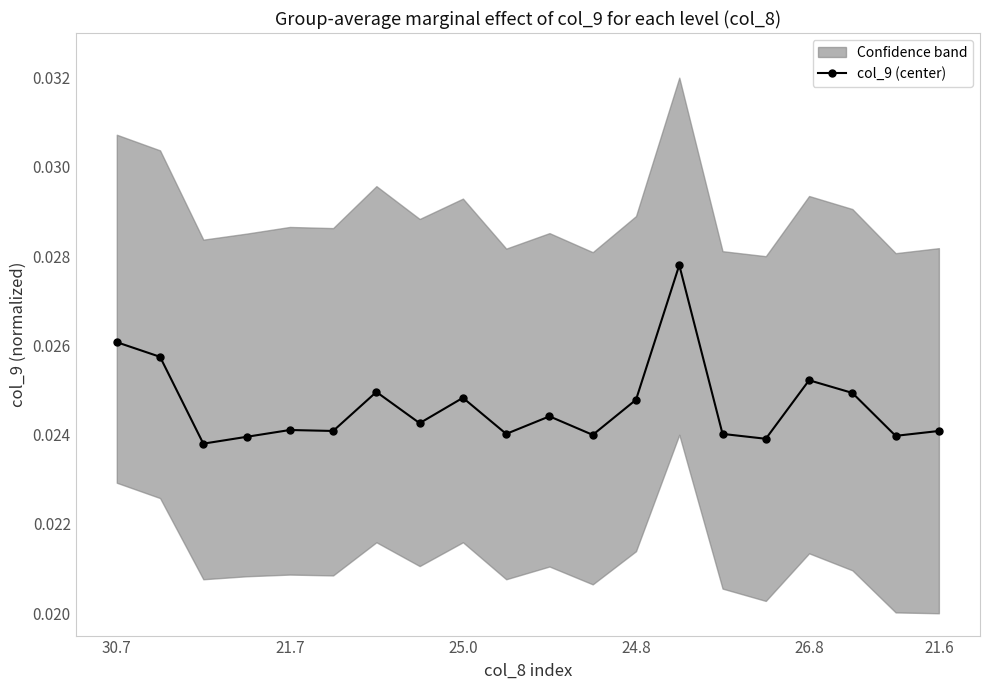

How many col_9 (center) values are between 0 and 1?

20